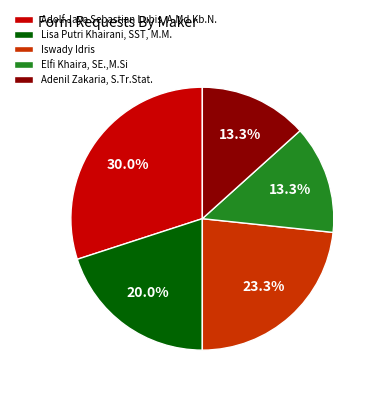

To the nearest percent, what is the average slice percentage?

20%